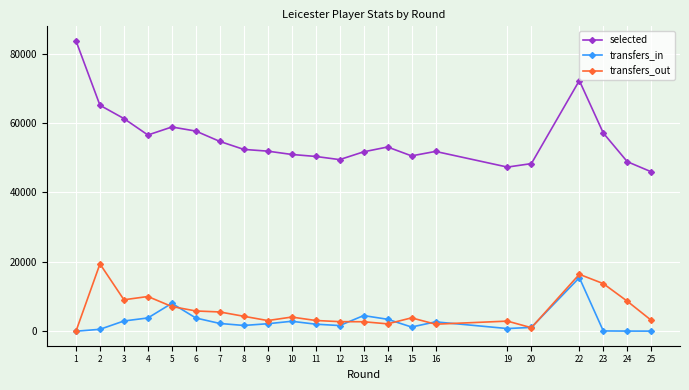

What is the spread (max minus min) of values at 5?

51771